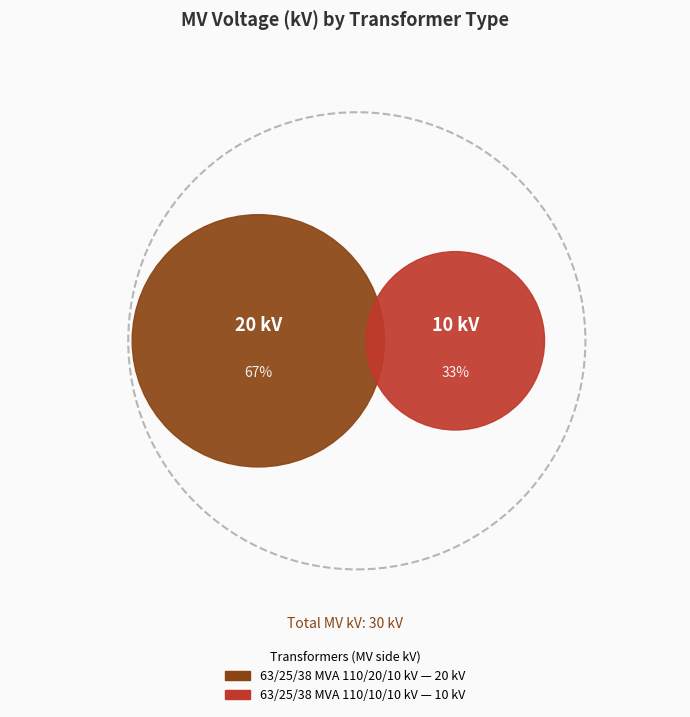

Does any single category account for the majority?

Yes